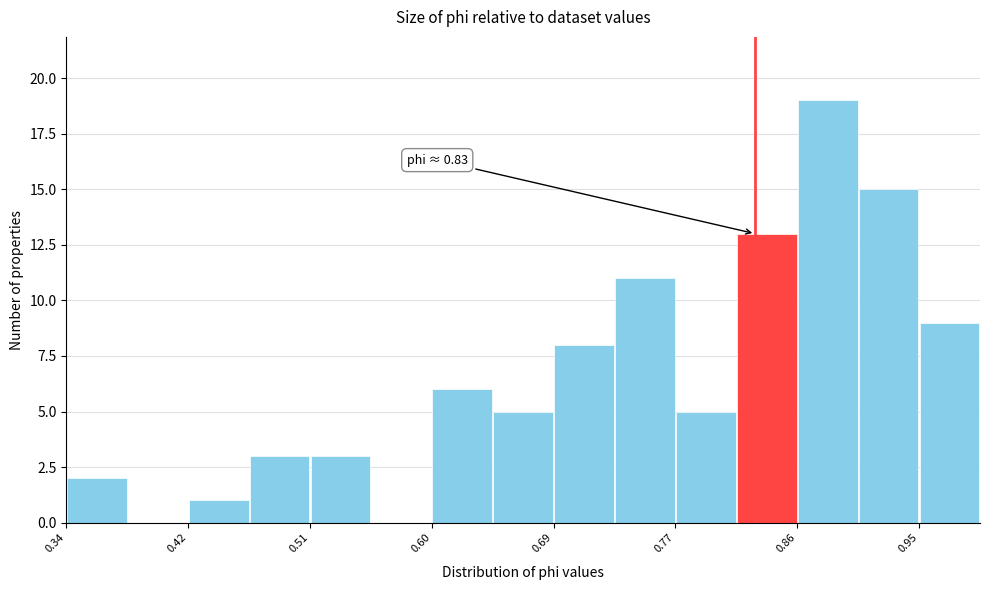

Which range on the x-axis has the tallest bar?

0.86 to 0.90